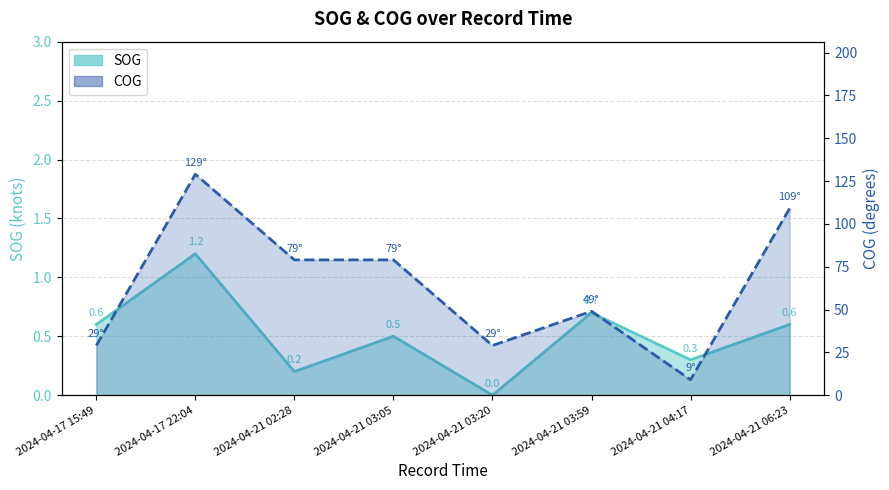

At which label does COG reach its minimum?

2024-04-21 04:17